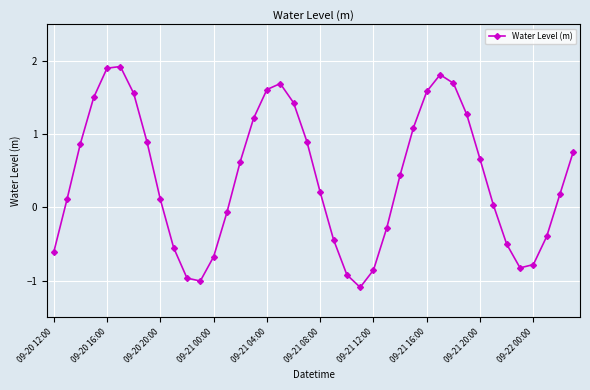

What is the sum of all values?

16.2